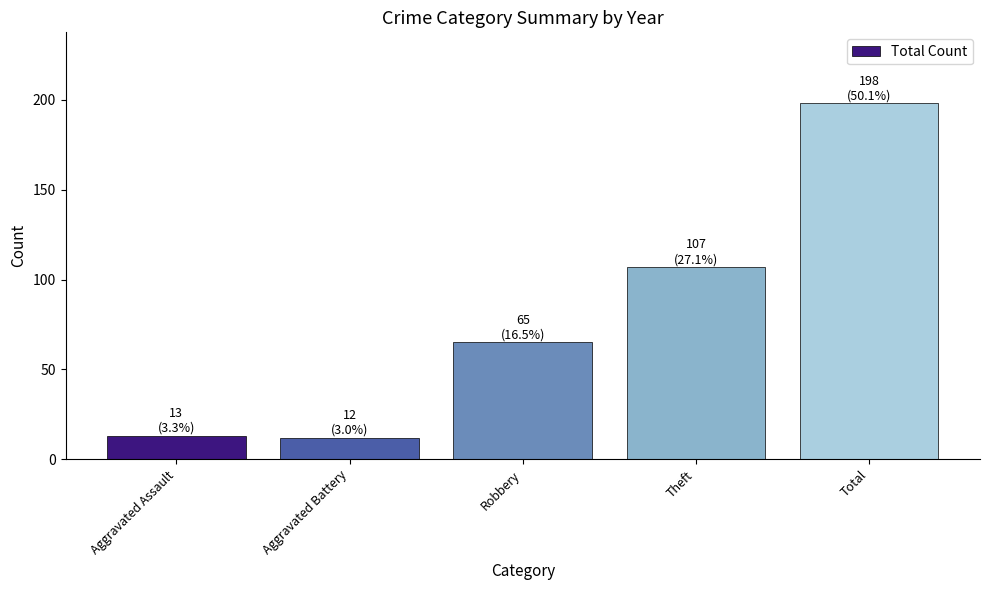

The chart shows a value of 13 at Aggravated Assault. True or false?

True